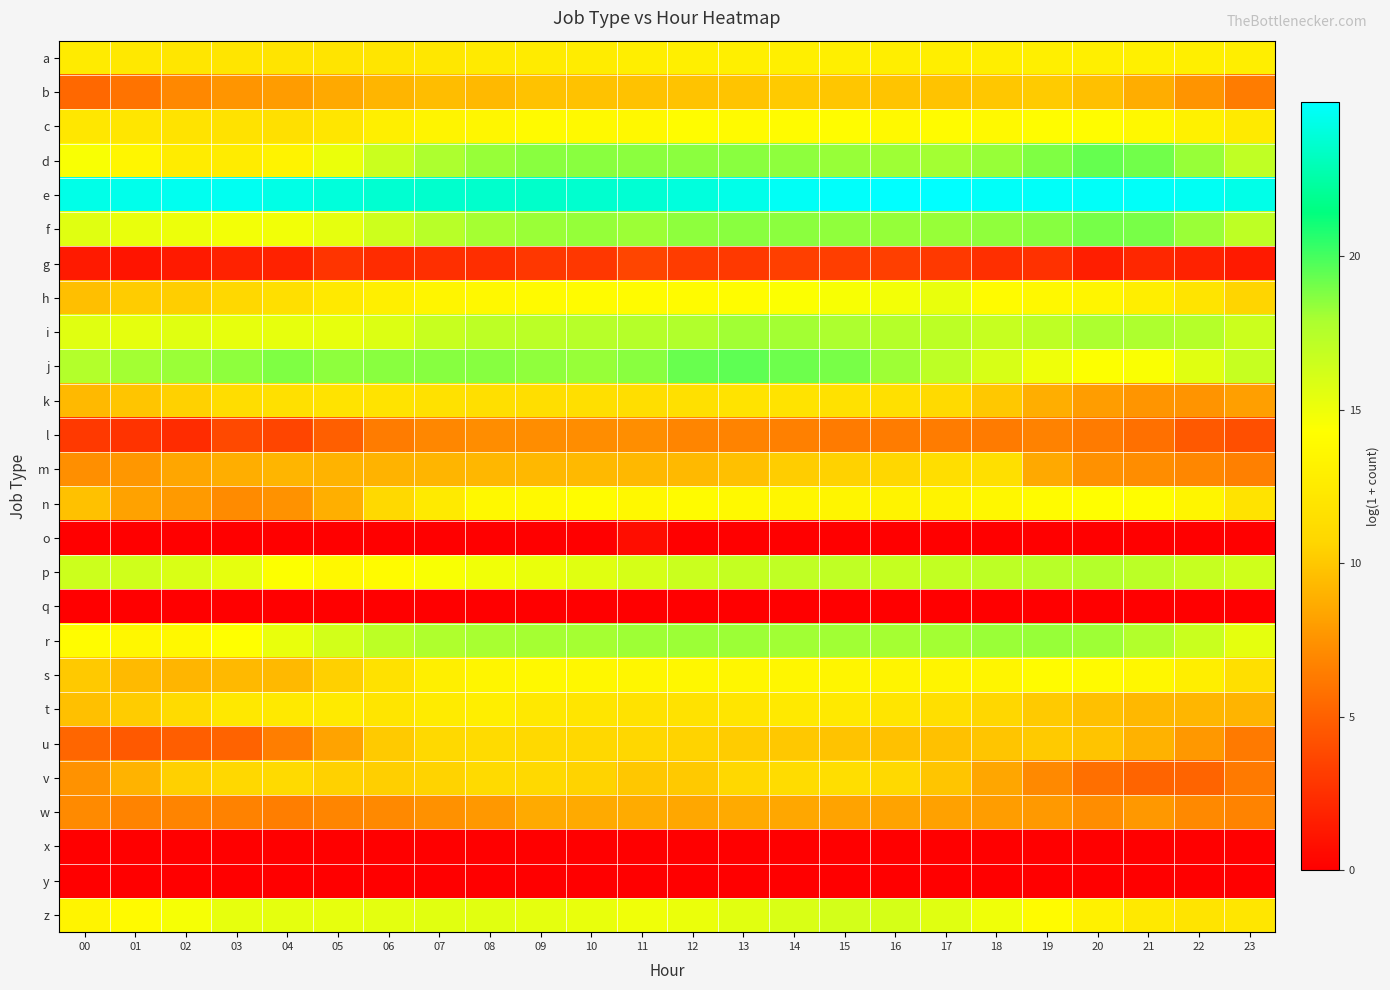

At how many categories does at least one series exceed 22?

24